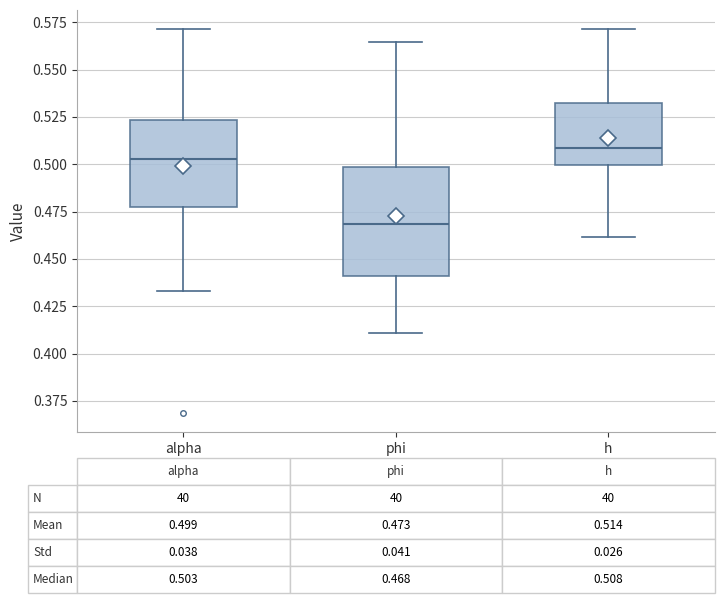

Comparing the boxes themselves (not the whiskers), which one is the tallest?

phi